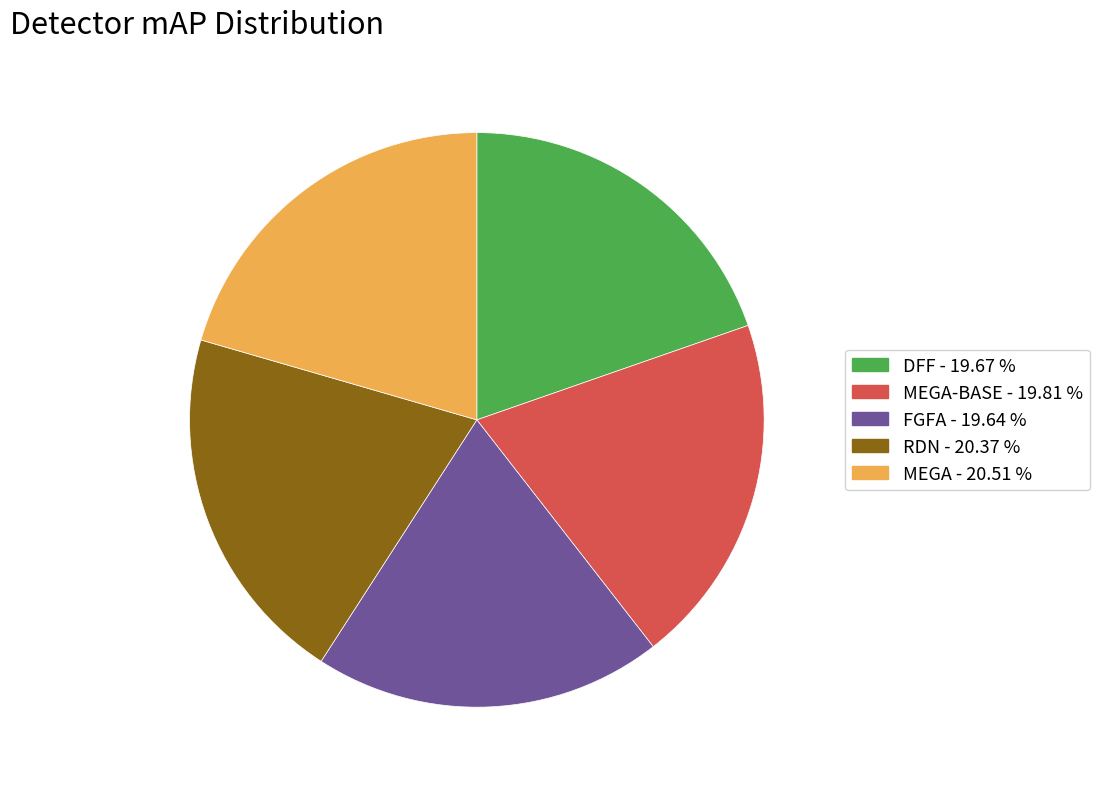

How many segments does this pie chart have?

5